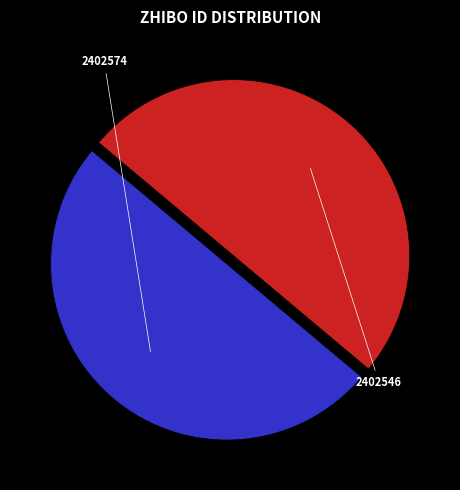

Does 2402574 account for over 50% of the chart?

Yes